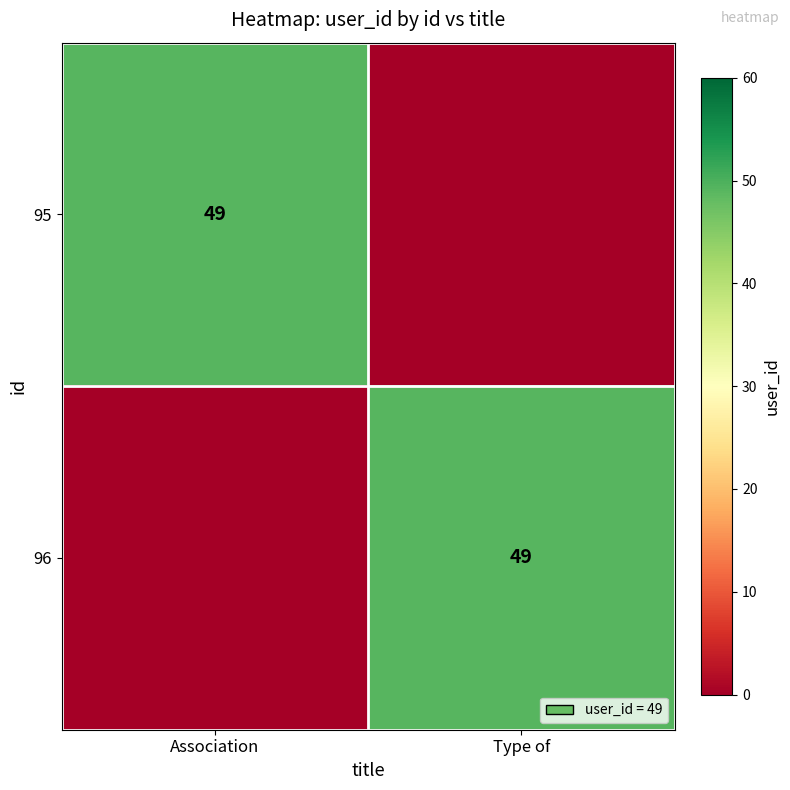

True or false: 95 has a value of 49 at Association.

True